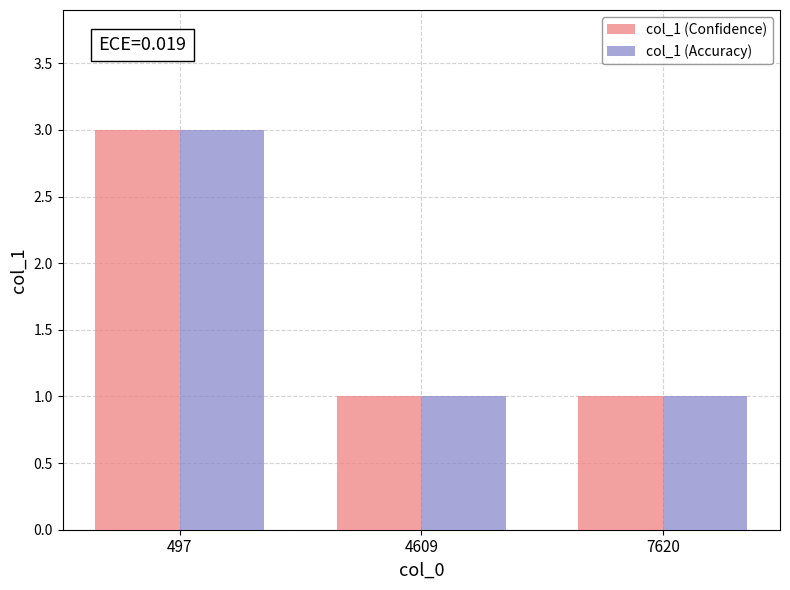

How many col_1 (Confidence) values are between 1 and 3?

3